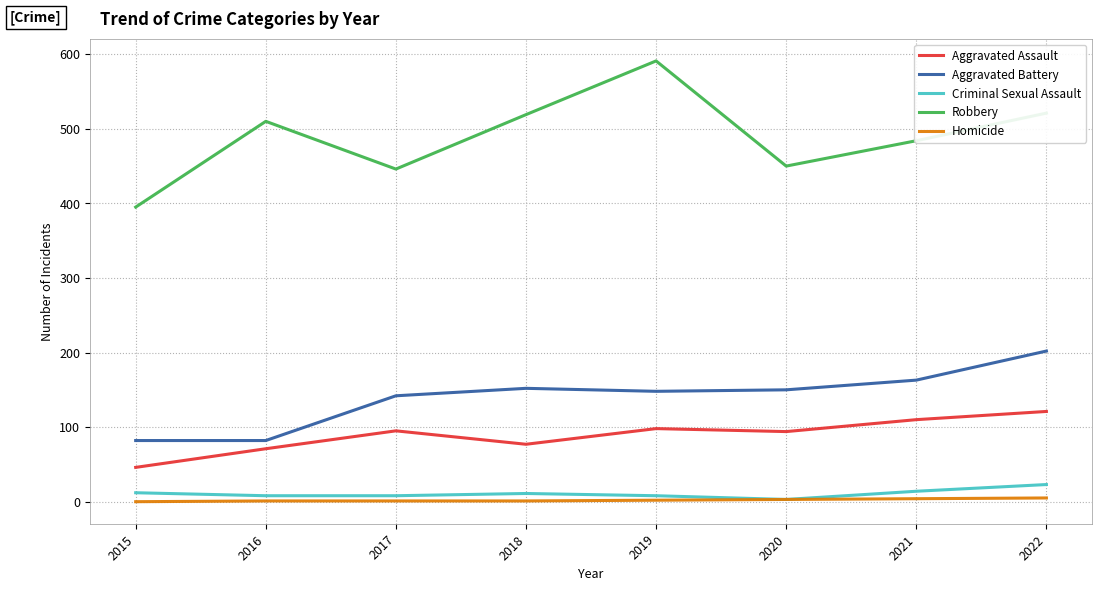

The Aggravated Battery series shows 202 at 2022. True or false?

True